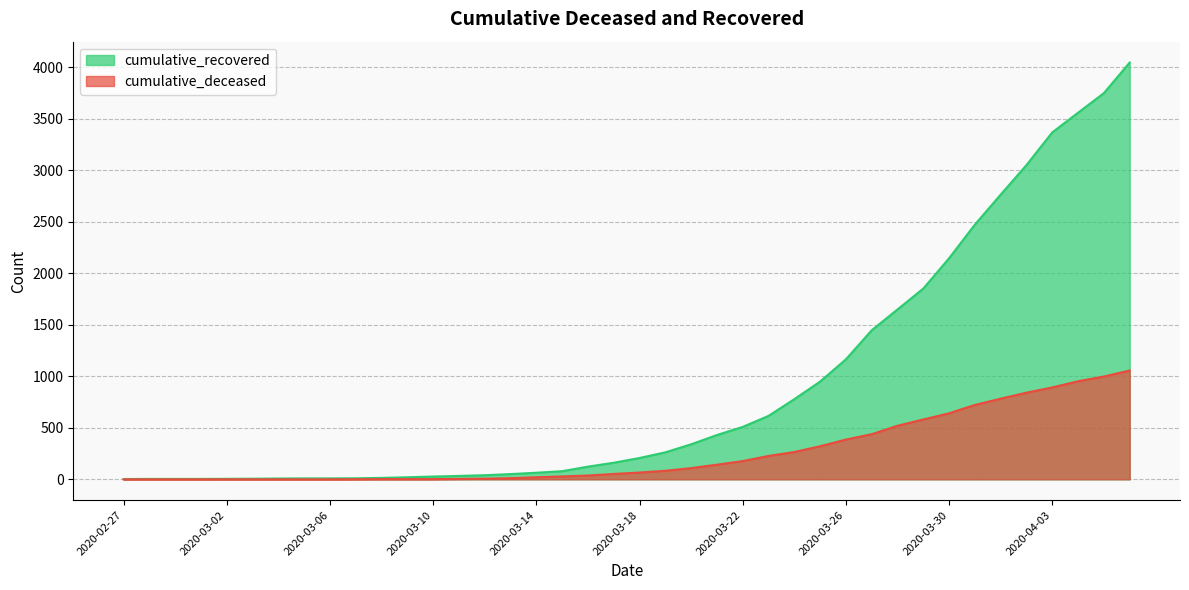

What is the total value across all series at 2020-04-01?

3547